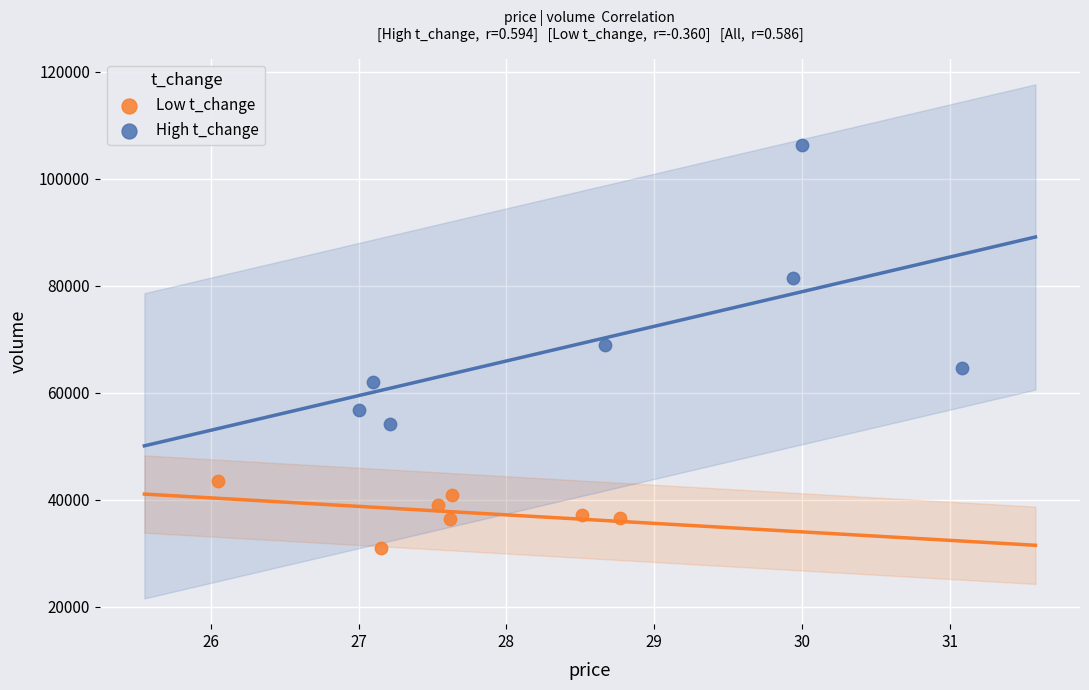

Which series reaches the maximum Y coordinate?

High t_change